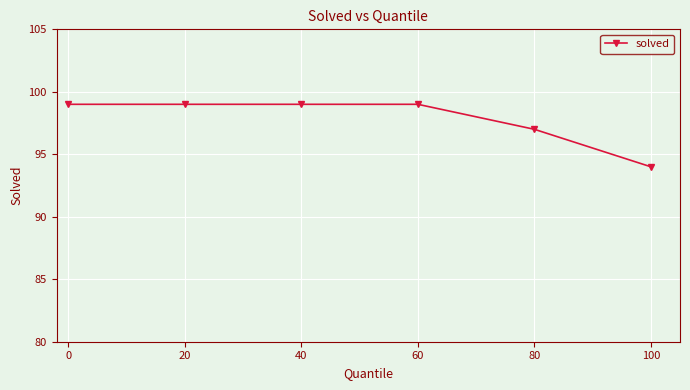

What is the smallest value displayed?

94